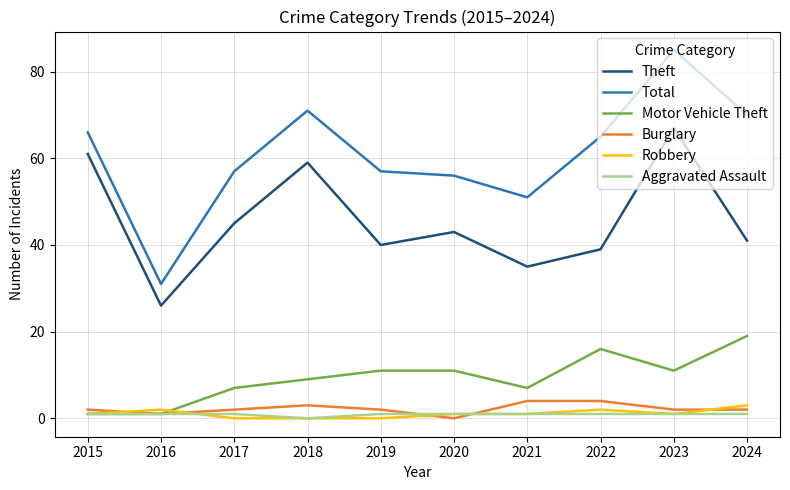

Reading right to left, what are all the values shown in this chart?

Theft: 2024=41	2023=67	2022=39	2021=35	2020=43	2019=40	2018=59	2017=45	2016=26	2015=61
Total: 2024=70	2023=85	2022=65	2021=51	2020=56	2019=57	2018=71	2017=57	2016=31	2015=66
Motor Vehicle Theft: 2024=19	2023=11	2022=16	2021=7	2020=11	2019=11	2018=9	2017=7	2016=1	2015=1
Burglary: 2024=2	2023=2	2022=4	2021=4	2020=0	2019=2	2018=3	2017=2	2016=1	2015=2
Robbery: 2024=3	2023=1	2022=2	2021=1	2020=1	2019=0	2018=0	2017=0	2016=2	2015=1
Aggravated Assault: 2024=1	2023=1	2022=1	2021=1	2020=1	2019=1	2018=0	2017=1	2016=1	2015=1